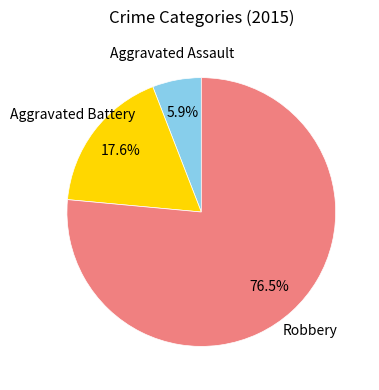

Which category has the biggest portion of the pie?

Robbery